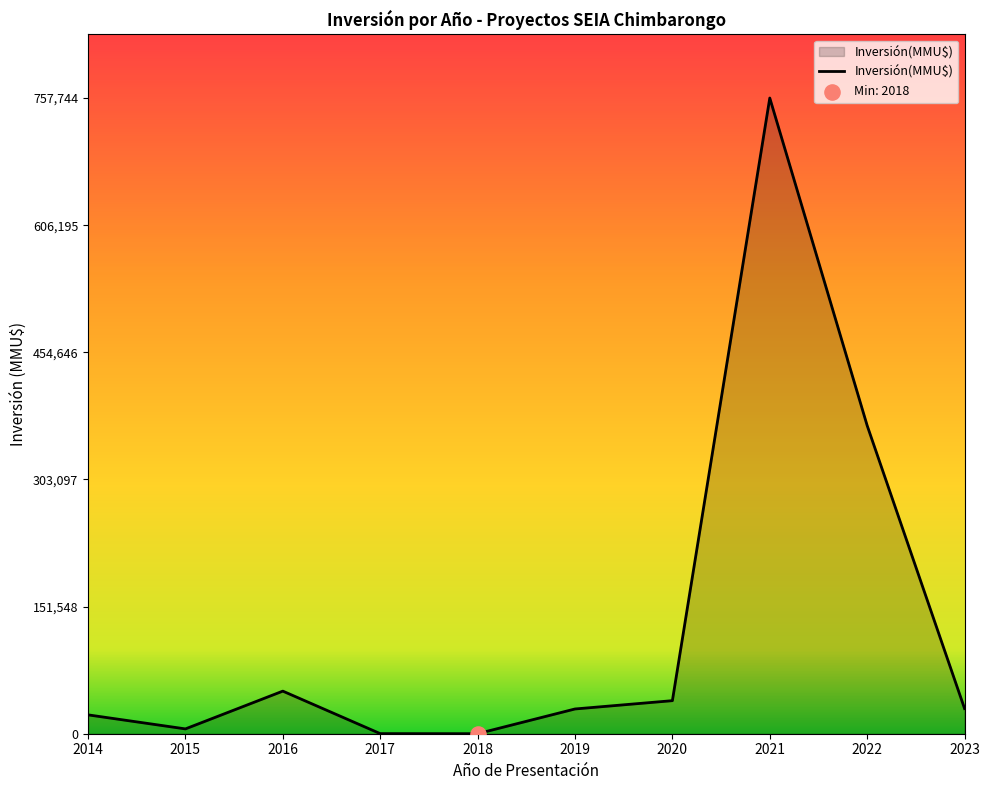

What is the change in value from 2019 to 2022?

+337800